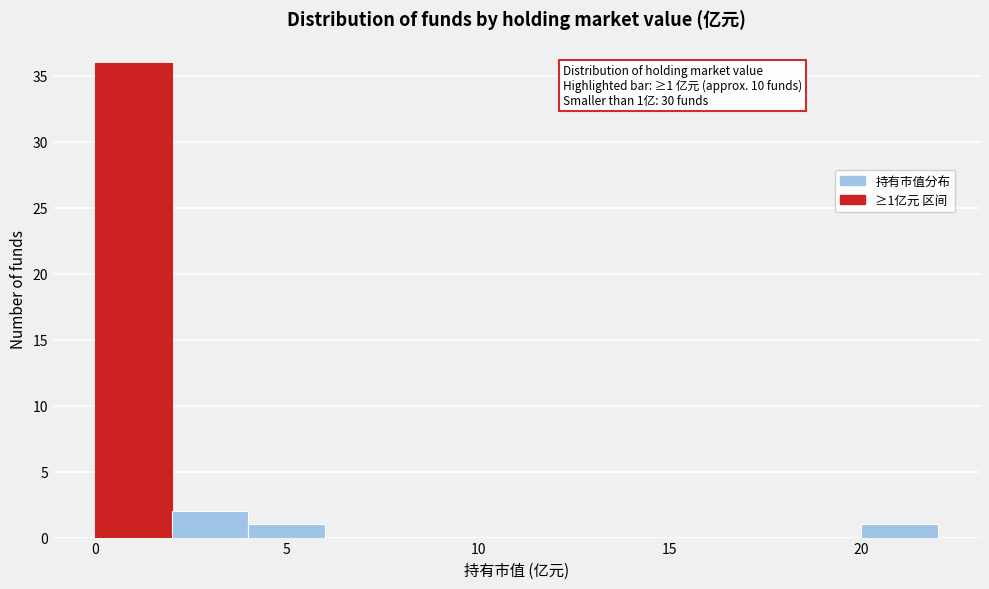

Over which range of the x-axis is the bar tallest?

0 to 2